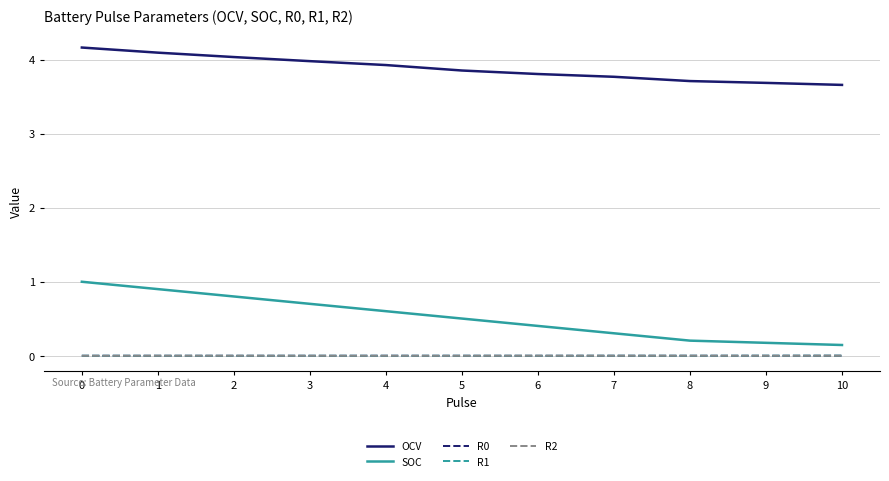

The SOC series shows 0.3 at 4. True or false?

False